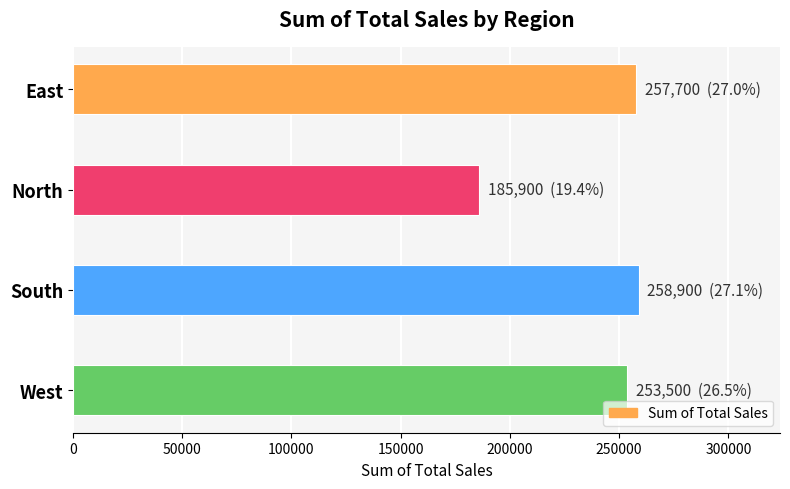

What is the sum of the values at East and South?

516600